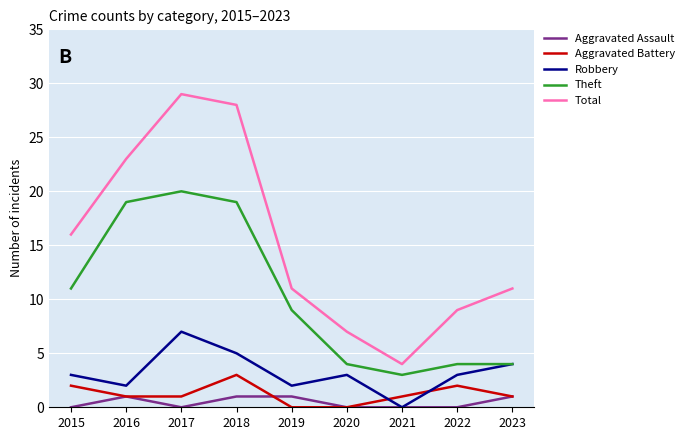

What are all the series names shown in the legend?

Aggravated Assault, Aggravated Battery, Robbery, Theft, Total